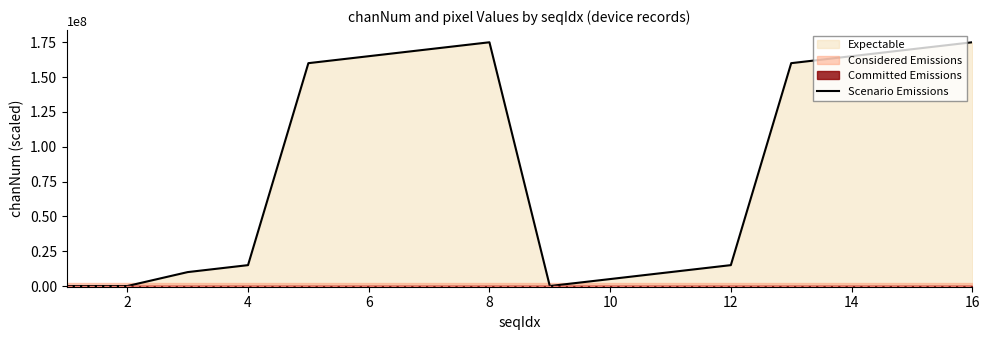

How many values are below 160000000?

8